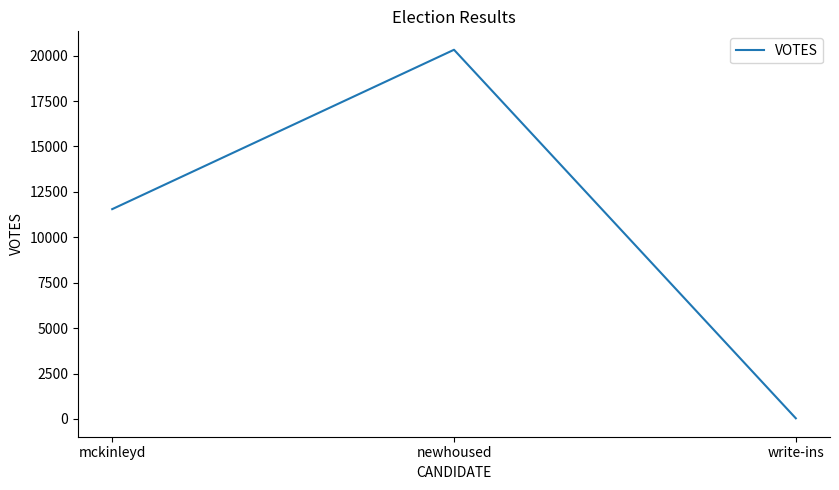

What position from the left is newhoused?

2